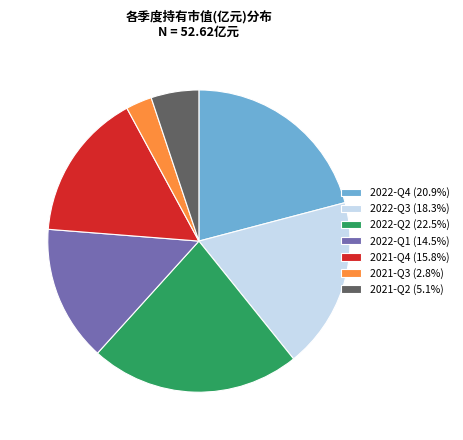

Does 2021-Q4 represent more than half of the total?

No